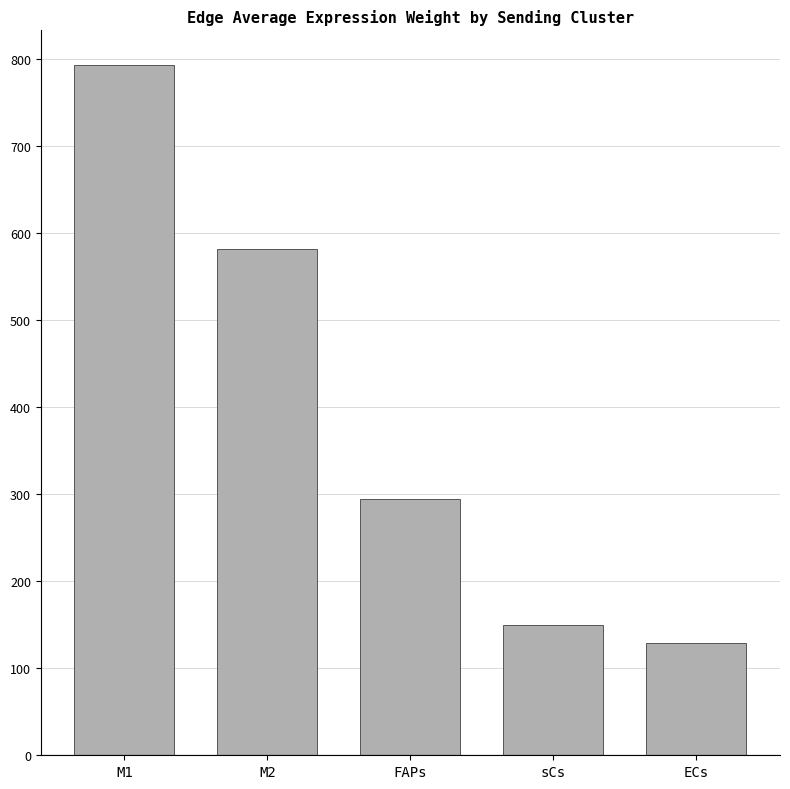

List the labels in order of value, smallest first.

ECs, sCs, FAPs, M2, M1